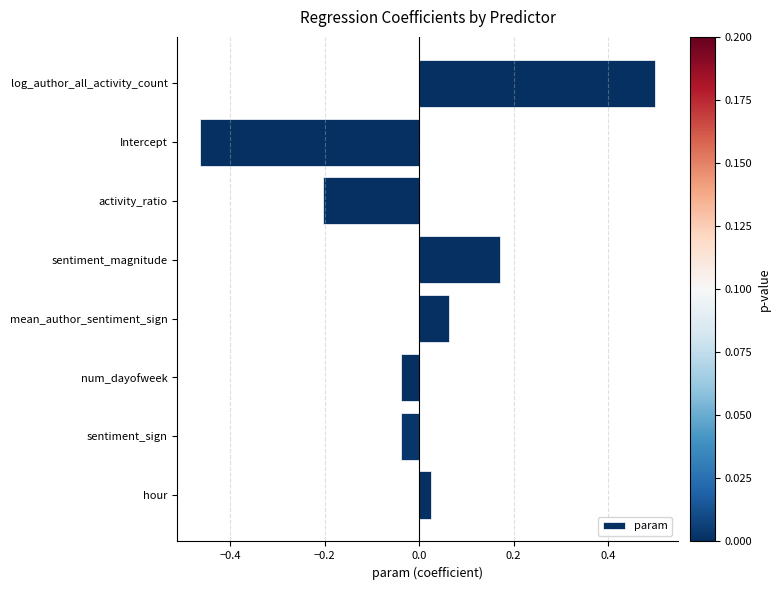

What is the greatest value displayed?

0.5